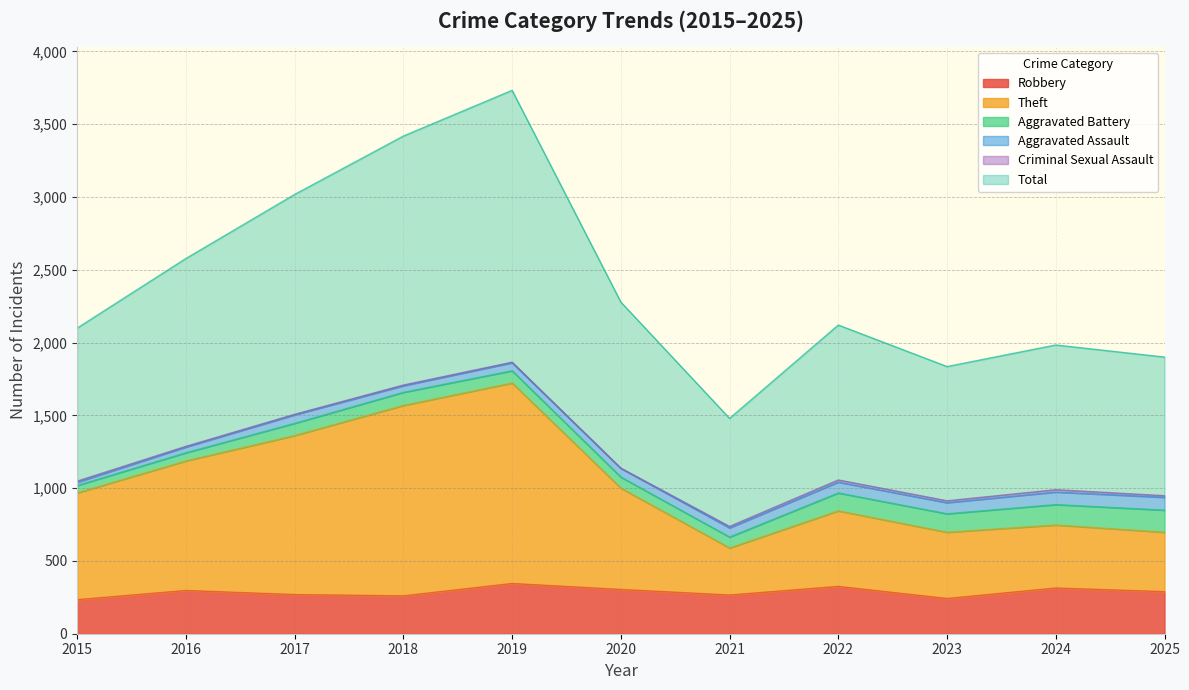

True or false: Robbery and Theft intersect in this chart.

False